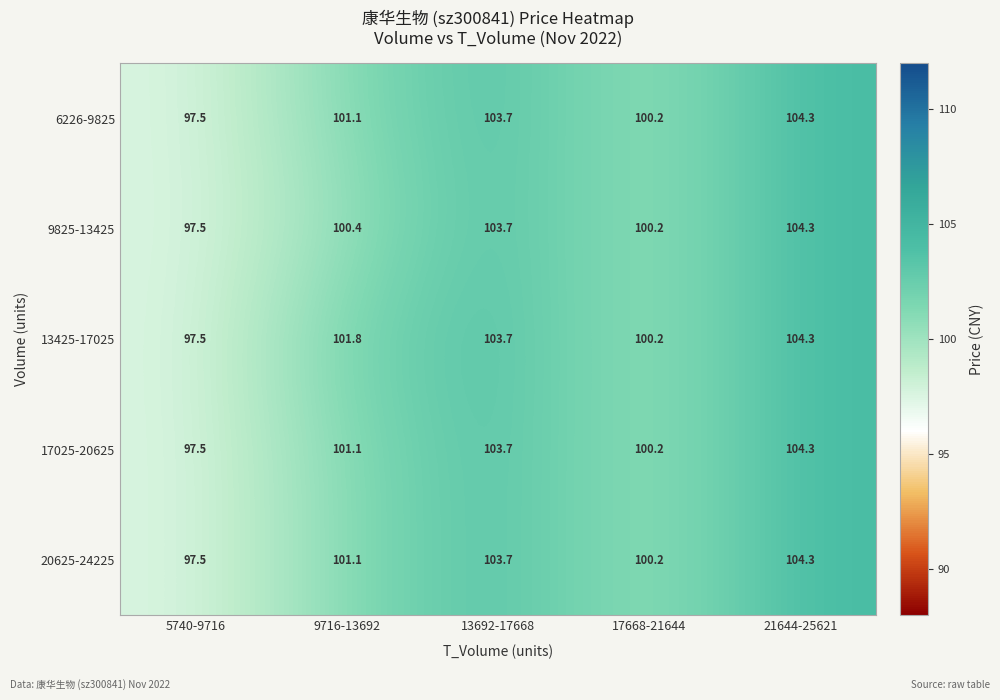

What is the difference between the highest and lowest values at 9716-13692?

1.4